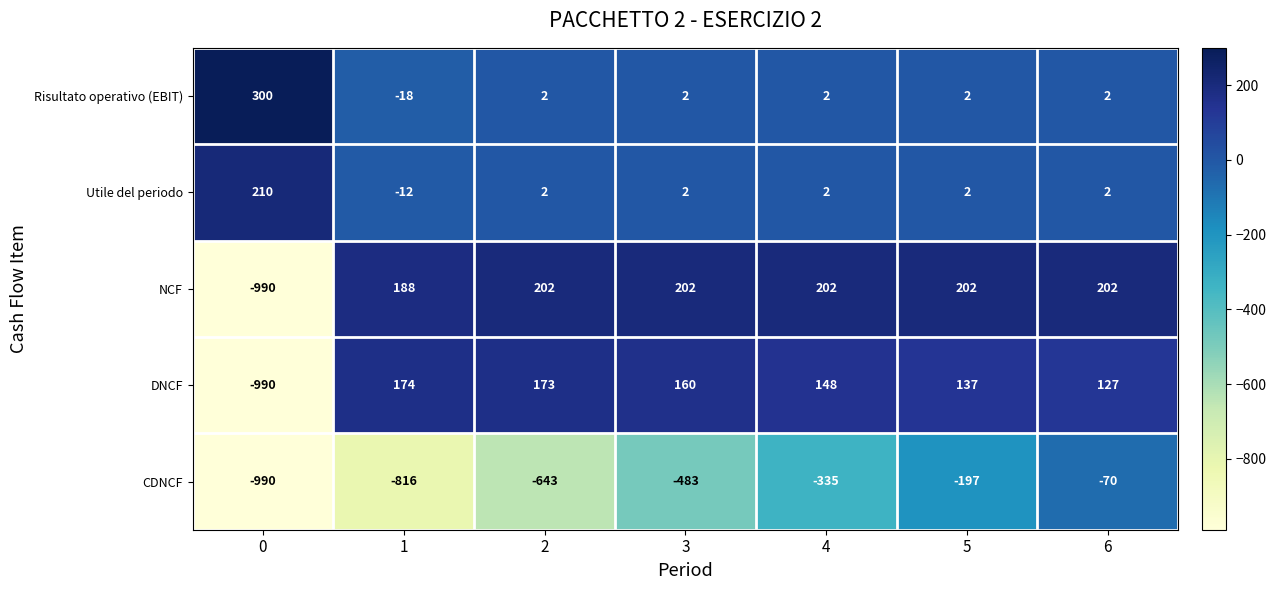

How many values in NCF are above zero?

6